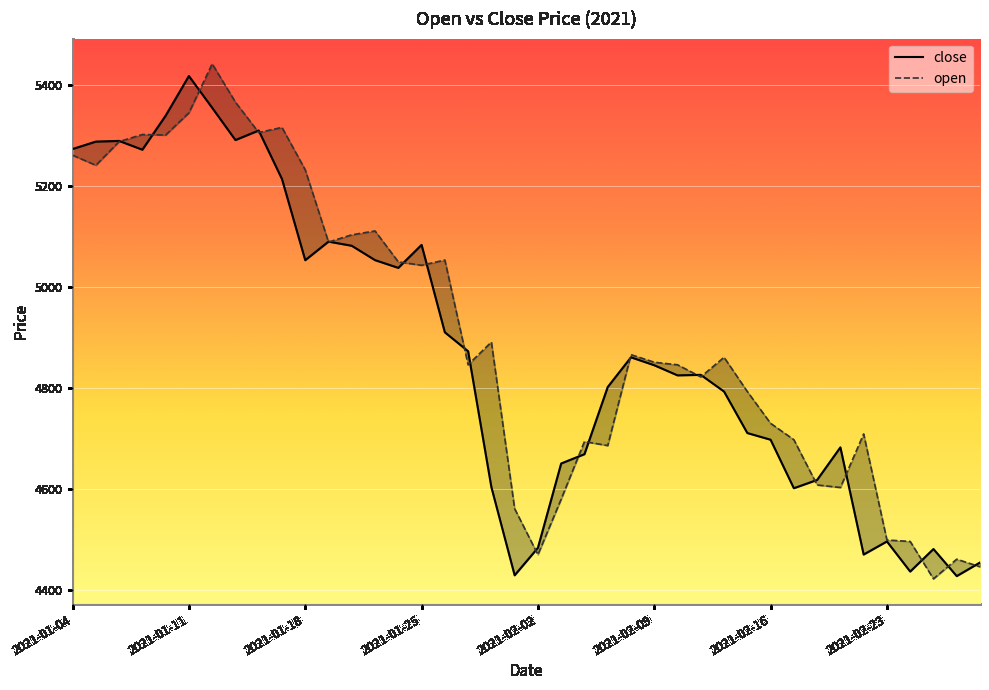

Which series has the largest range (max minus min)?

open